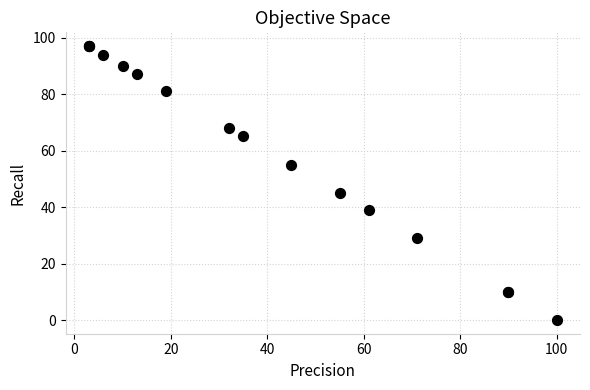

What Y value in the scatter plot is closest to 48?

45